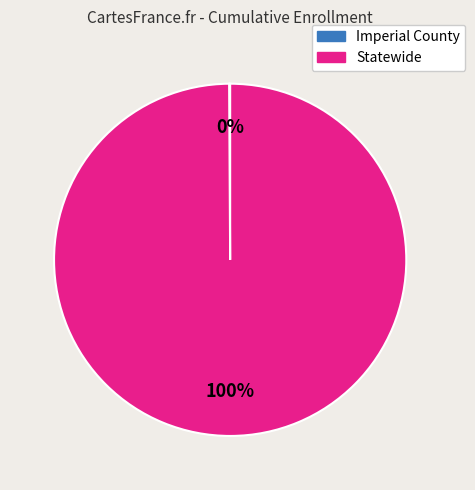

Is there a majority slice in this chart?

Yes